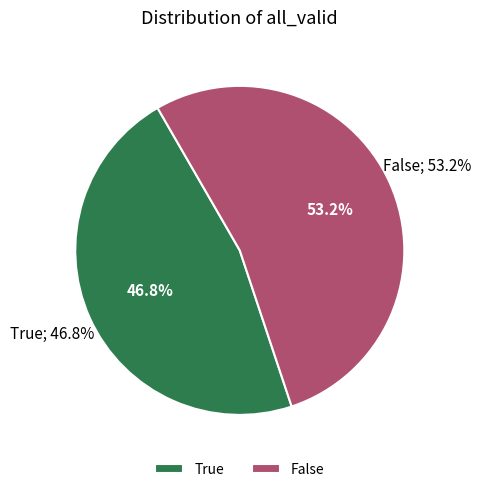

How many segments does this pie chart have?

2